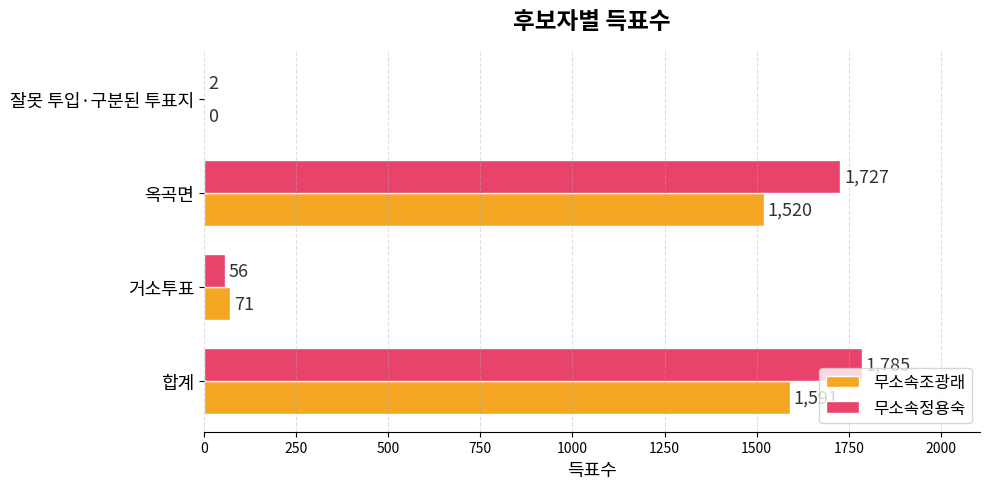

The value of 무소속정용숙 at 옥곡면 is 985. True or false?

False